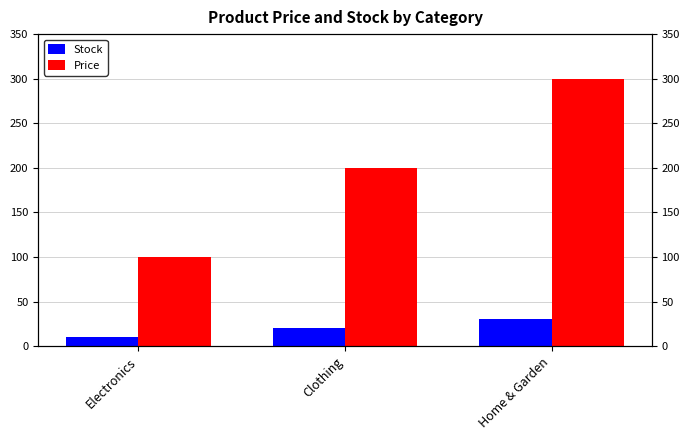

True or false: Stock has a value of 17 at Electronics.

False